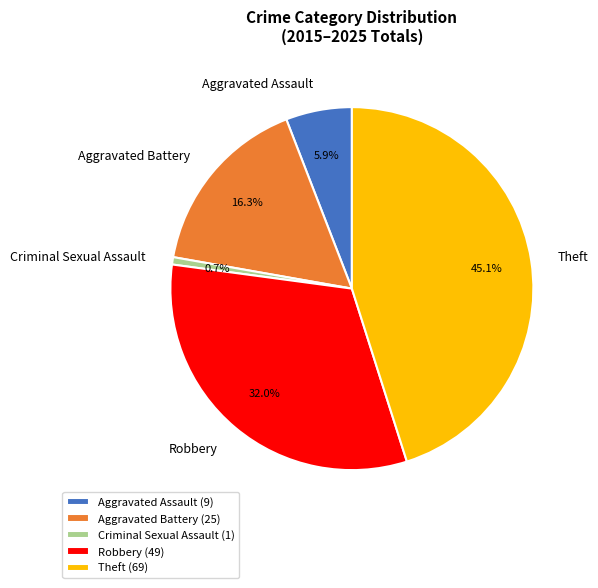

How many segments does this pie chart have?

5